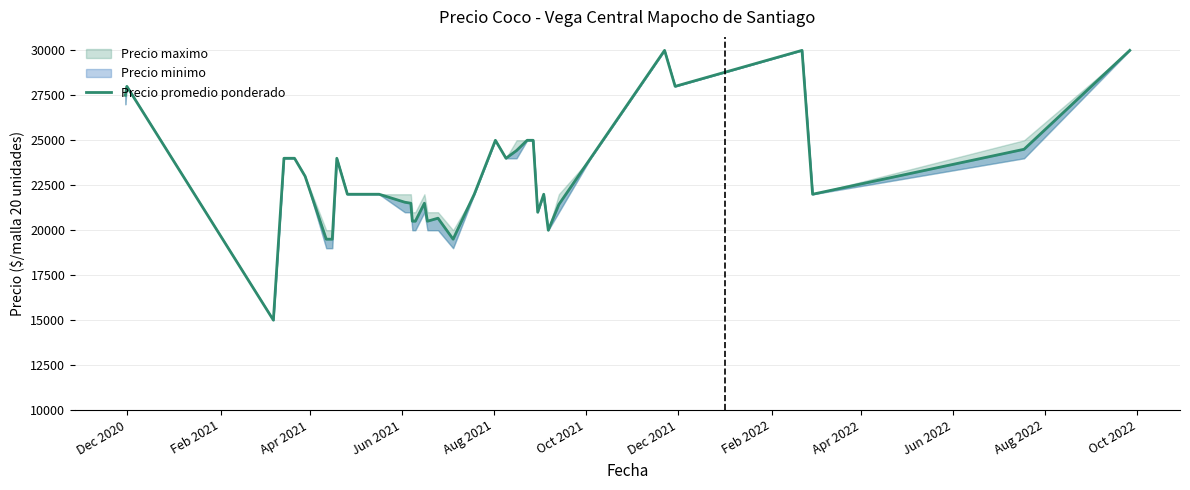

Which label corresponds to the smallest value in the chart?

Apr 2021